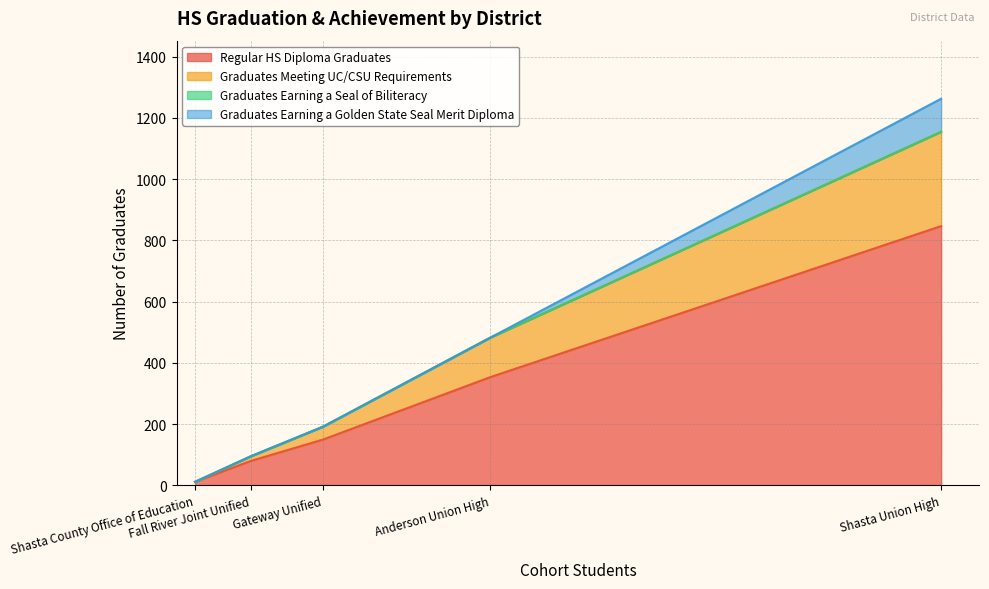

True or false: Graduates Earning a Seal of Biliteracy has a value of 0 at Anderson Union High.

True